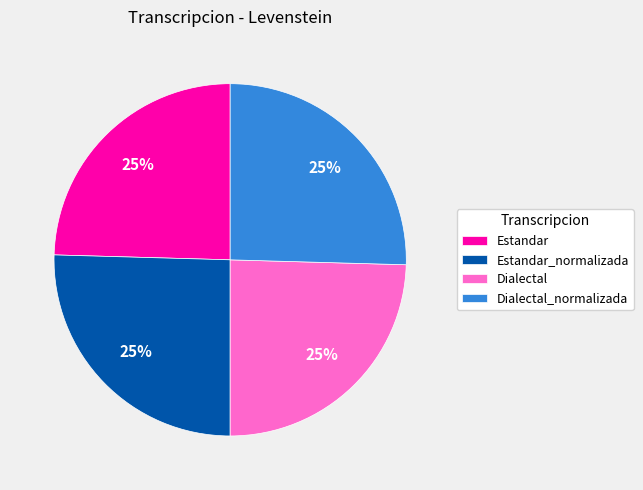

What is the ratio of the value at Dialectal to the value at Dialectal_normalizada?

1.0